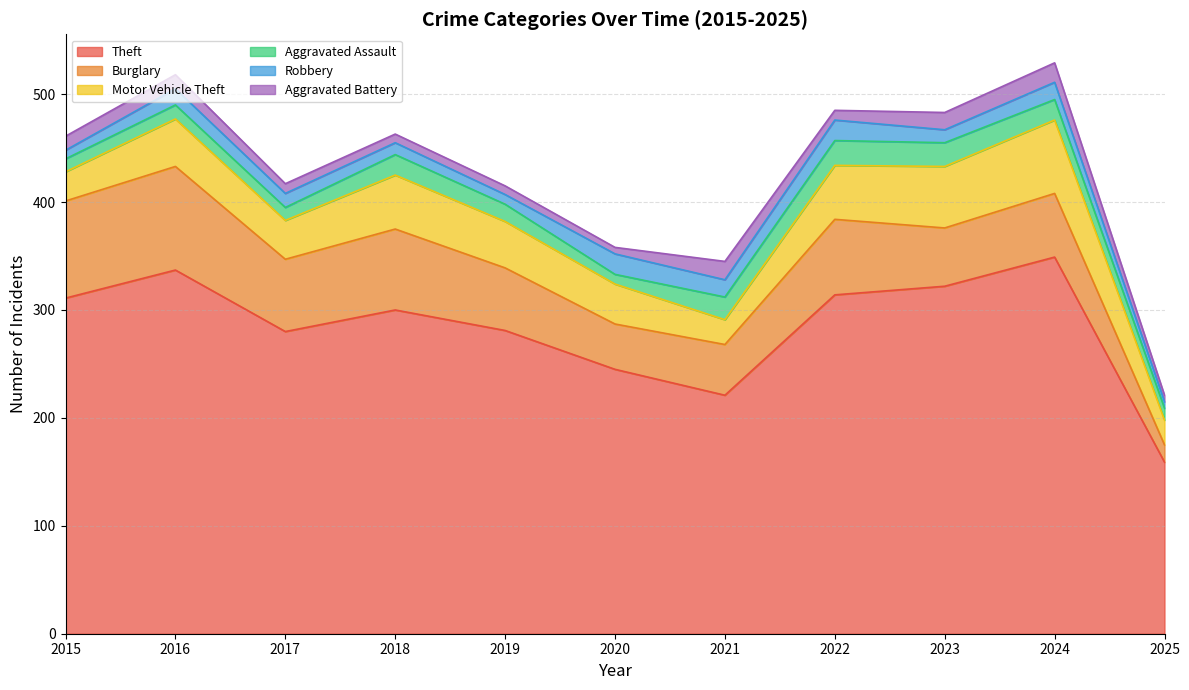

Which category has the lowest value across all series?

2025